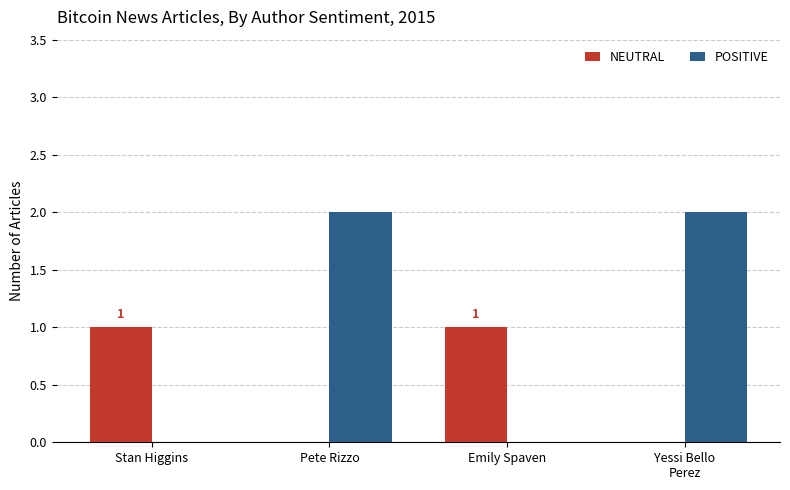

Between Pete Rizzo and Emily Spaven, which series saw the biggest shift?

POSITIVE